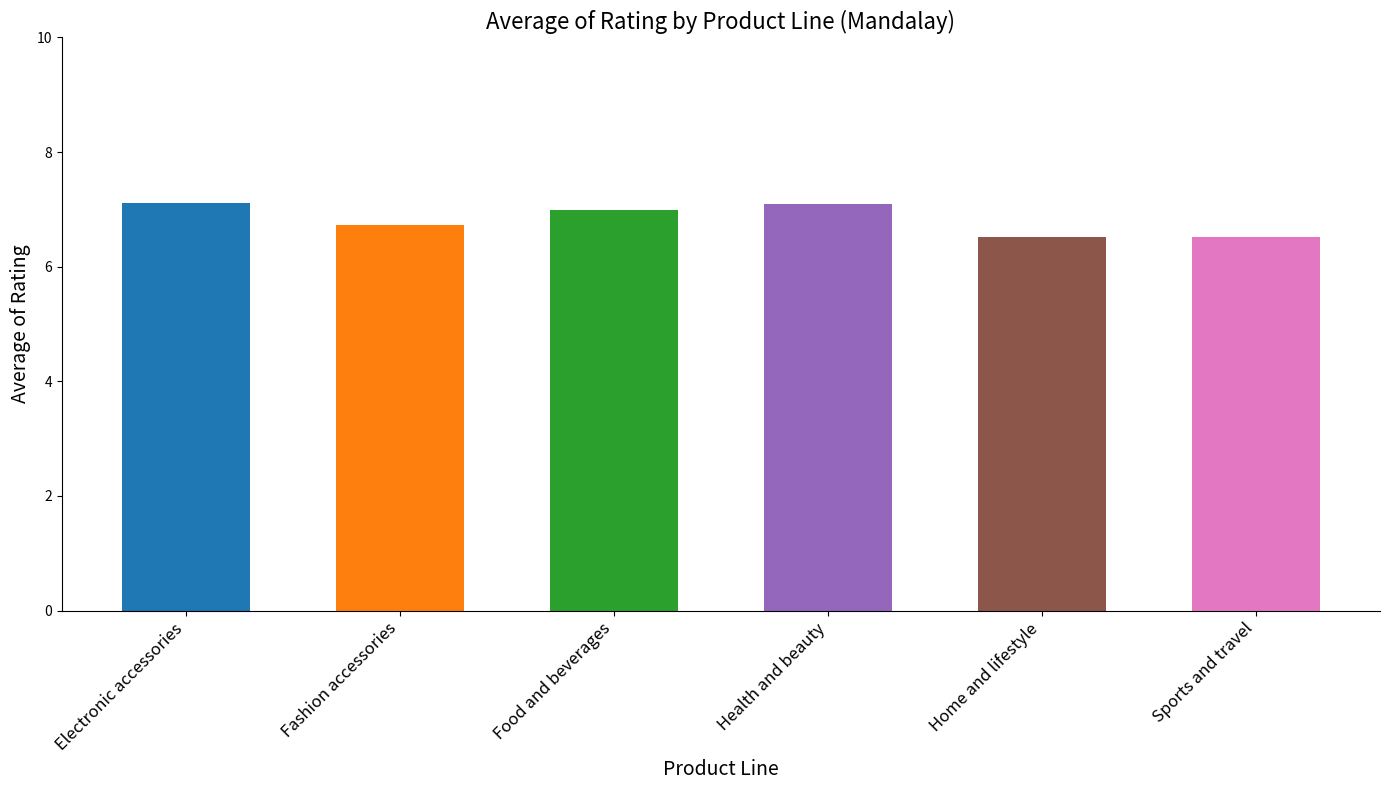

What is the ratio of the value at Health and beauty to the value at Electronic accessories?

1.0